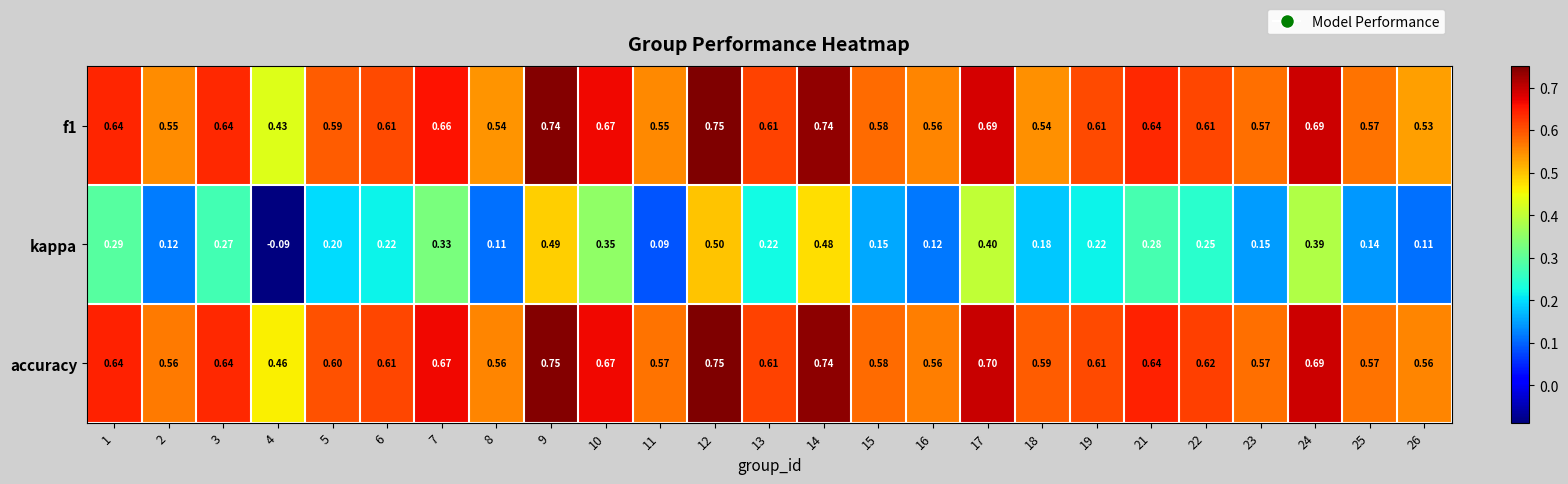

Is the value of accuracy at 16 greater than the value of kappa at 17?

Yes